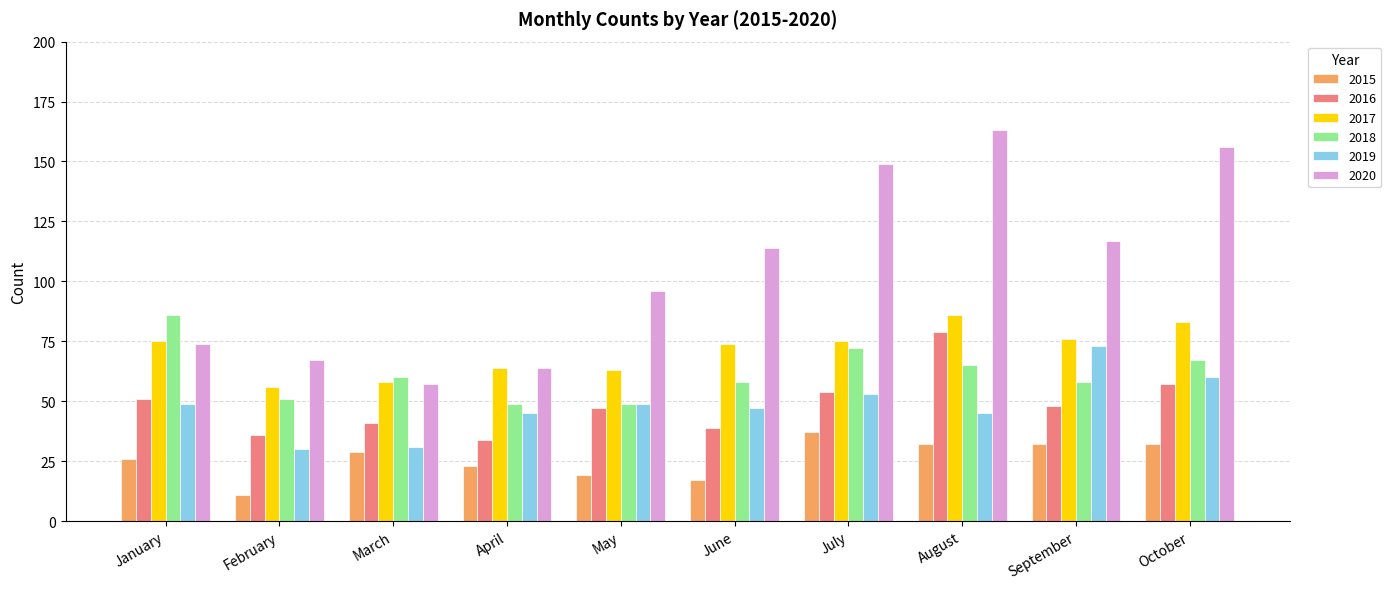

What is the highest value of the 2016 series?

79